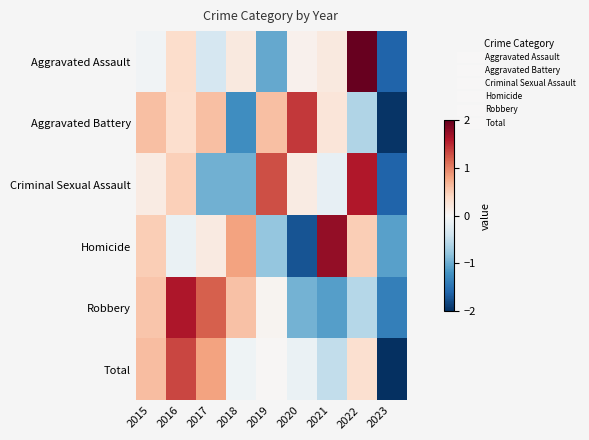

How many distinct data groups are displayed?

6